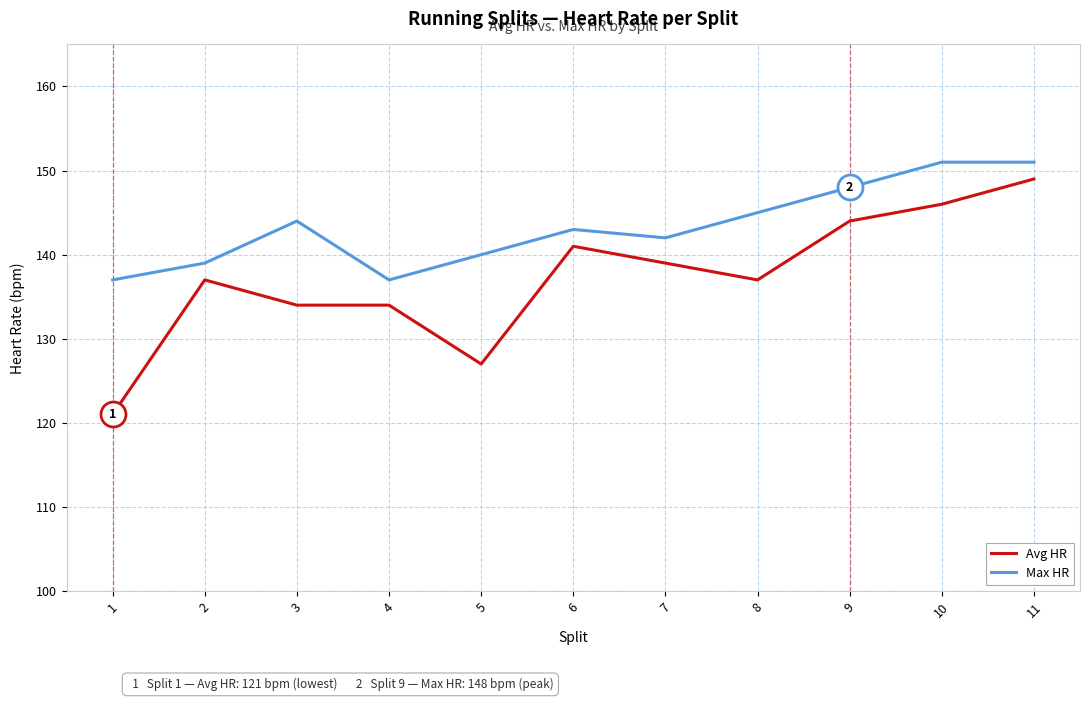

Does the chart have visible grid lines?

Yes